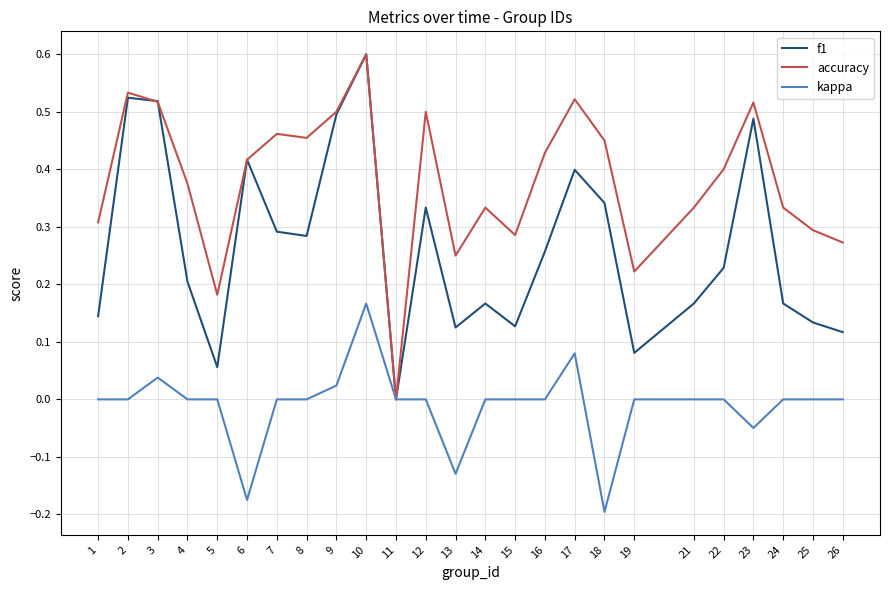

Which series changed the most between 11 and 18?

accuracy